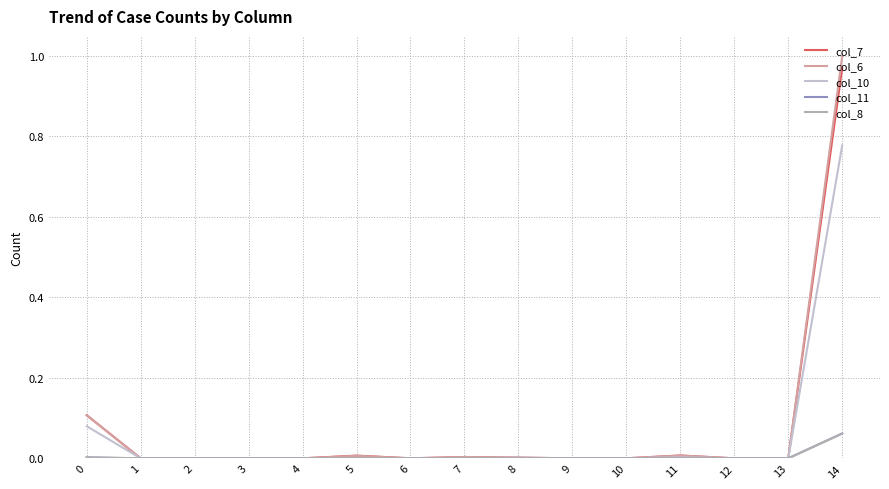

At how many categories does at least one series exceed 0?

11